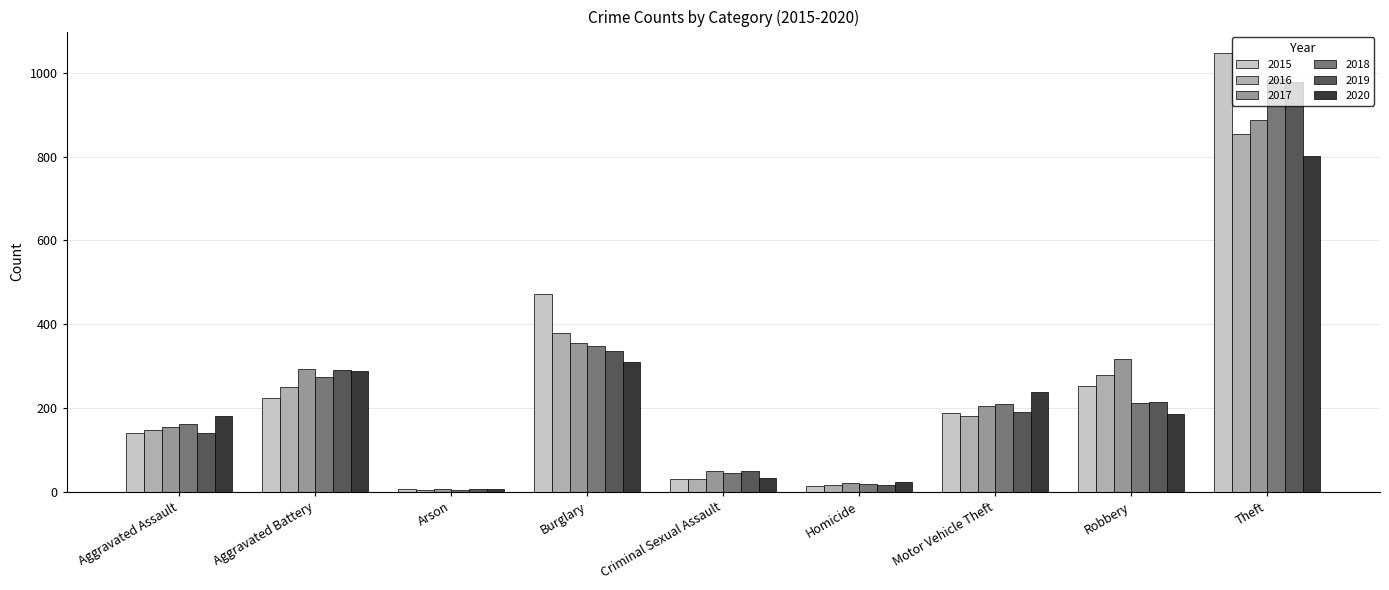

What is the minimum value shown in the chart?

5